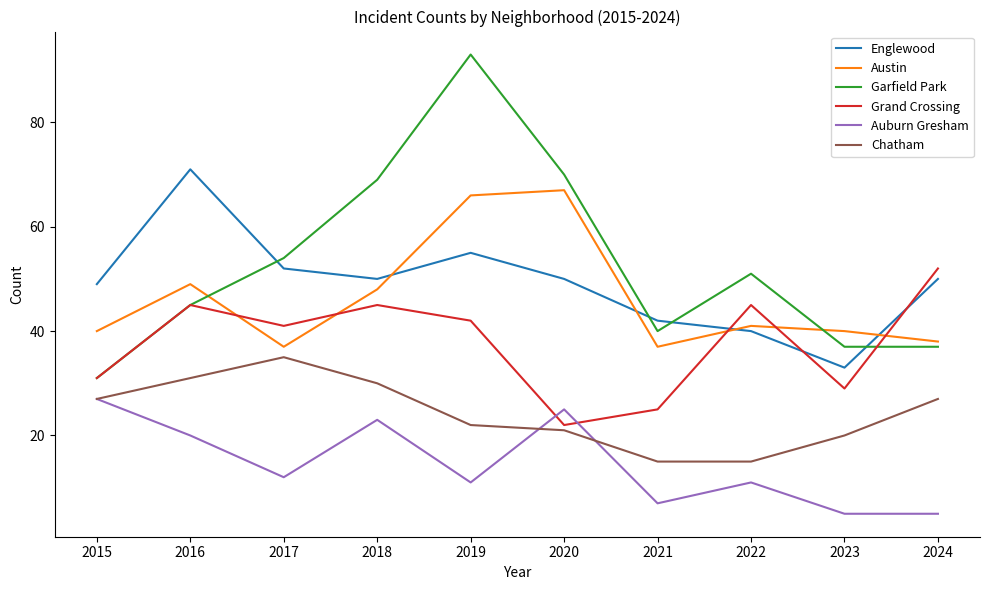

Reading right to left, transcribe all the data shown in this chart.

Englewood: 2024=50	2023=33	2022=40	2021=42	2020=50	2019=55	2018=50	2017=52	2016=71	2015=49
Austin: 2024=38	2023=40	2022=41	2021=37	2020=67	2019=66	2018=48	2017=37	2016=49	2015=40
Garfield Park: 2024=37	2023=37	2022=51	2021=40	2020=70	2019=93	2018=69	2017=54	2016=45	2015=31
Grand Crossing: 2024=52	2023=29	2022=45	2021=25	2020=22	2019=42	2018=45	2017=41	2016=45	2015=31
Auburn Gresham: 2024=5	2023=5	2022=11	2021=7	2020=25	2019=11	2018=23	2017=12	2016=20	2015=27
Chatham: 2024=27	2023=20	2022=15	2021=15	2020=21	2019=22	2018=30	2017=35	2016=31	2015=27